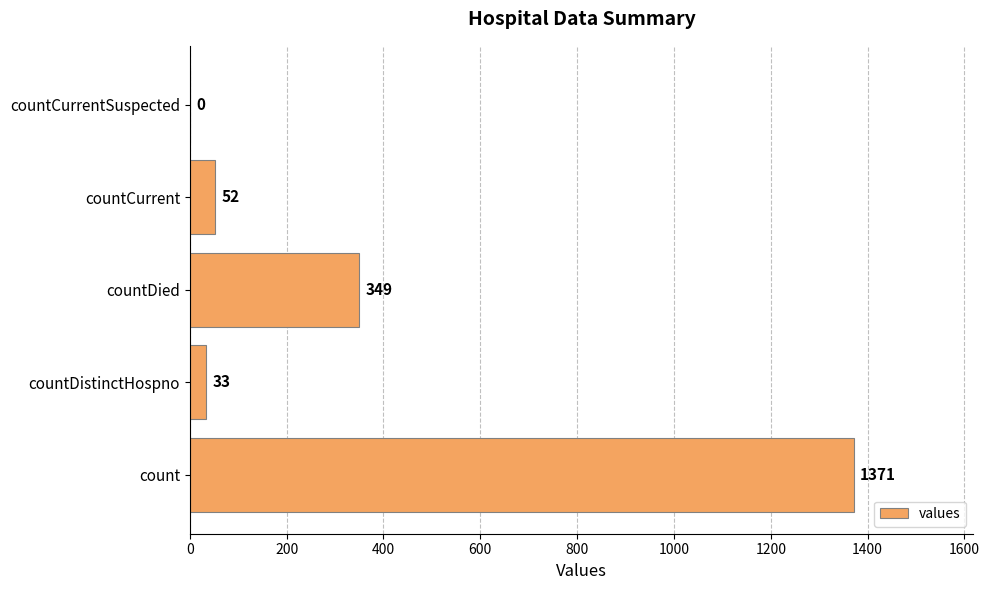

Are the bars horizontal?

Yes